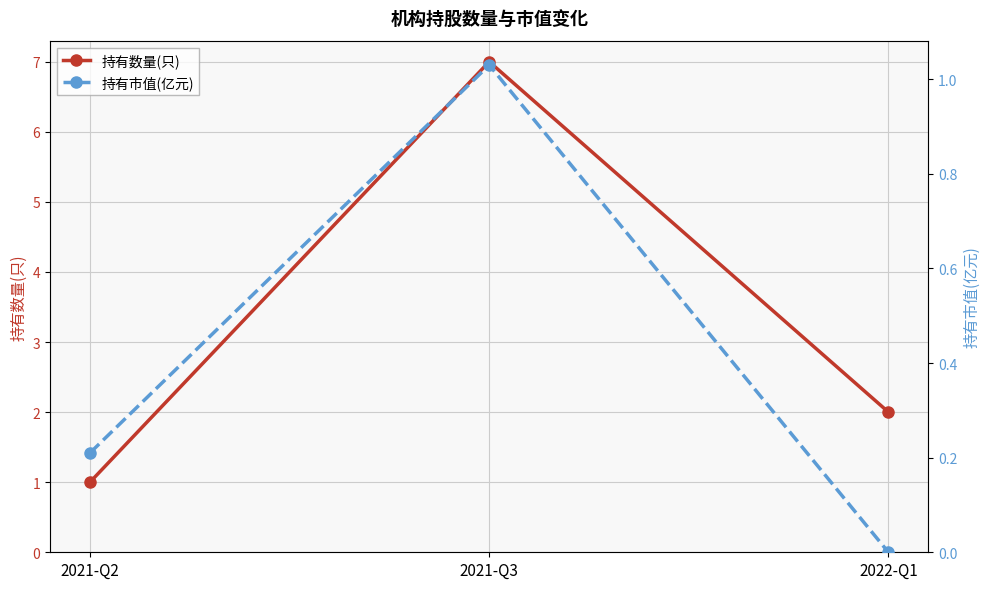

Rank the series by their average value, from highest to lowest.

持有数量(只), 持有市值(亿元)